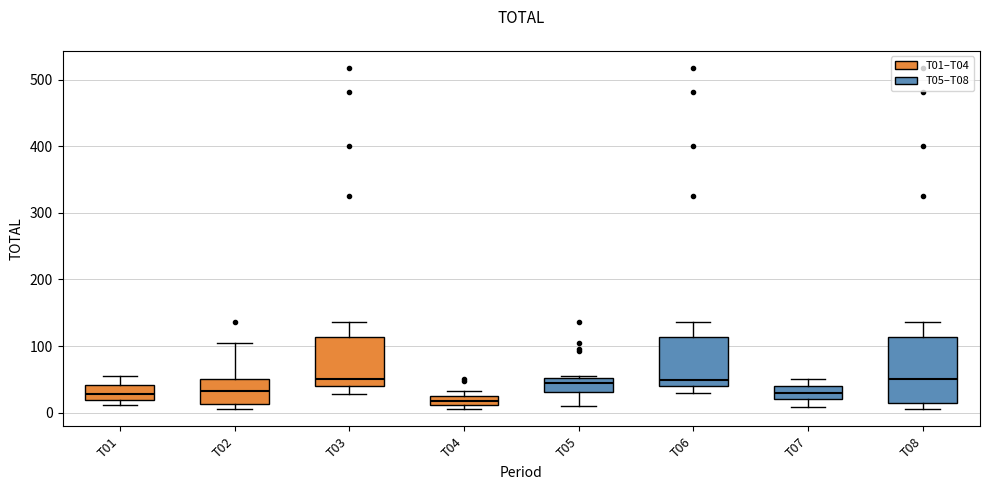

Which box is the tallest, from its lower edge to its upper edge?

T08